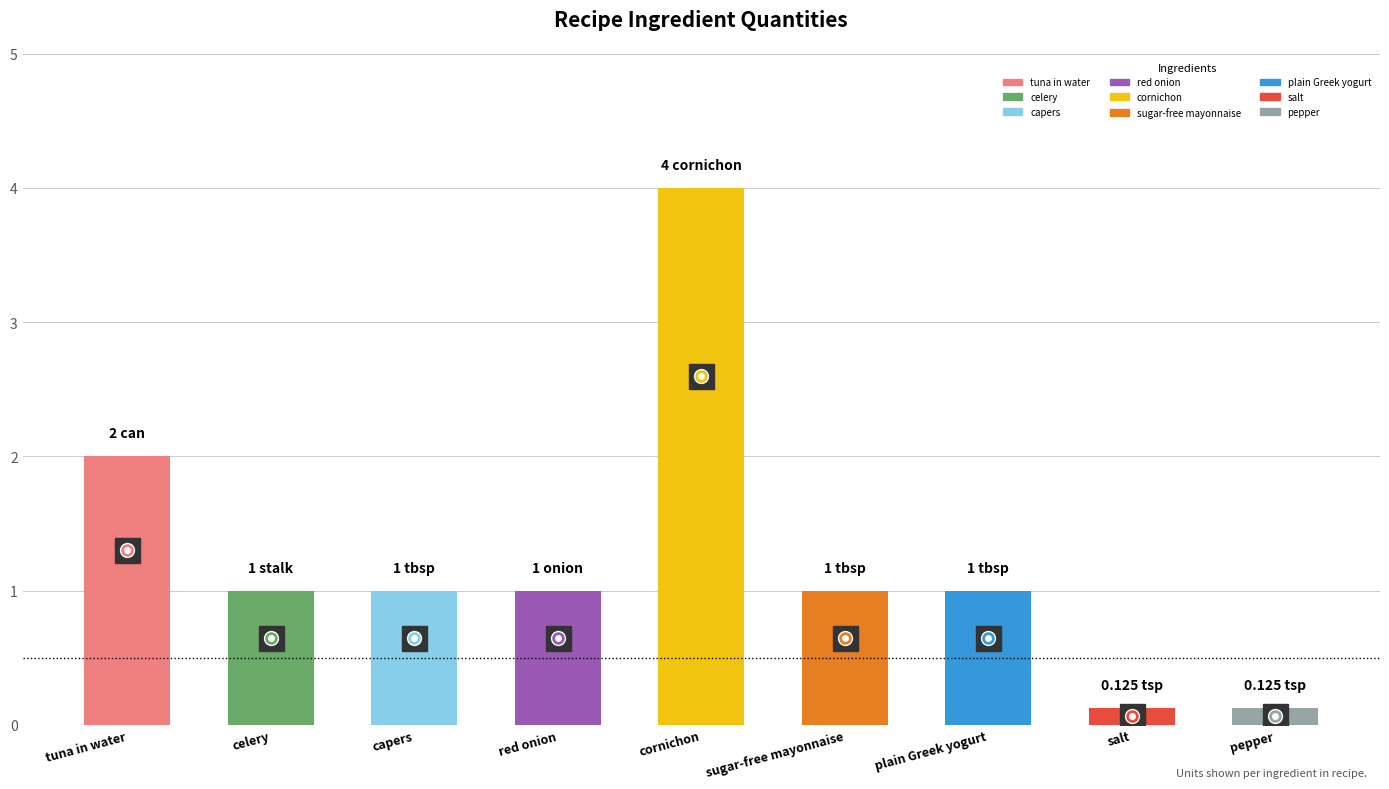

What is the difference between the maximum and minimum values?

3.9